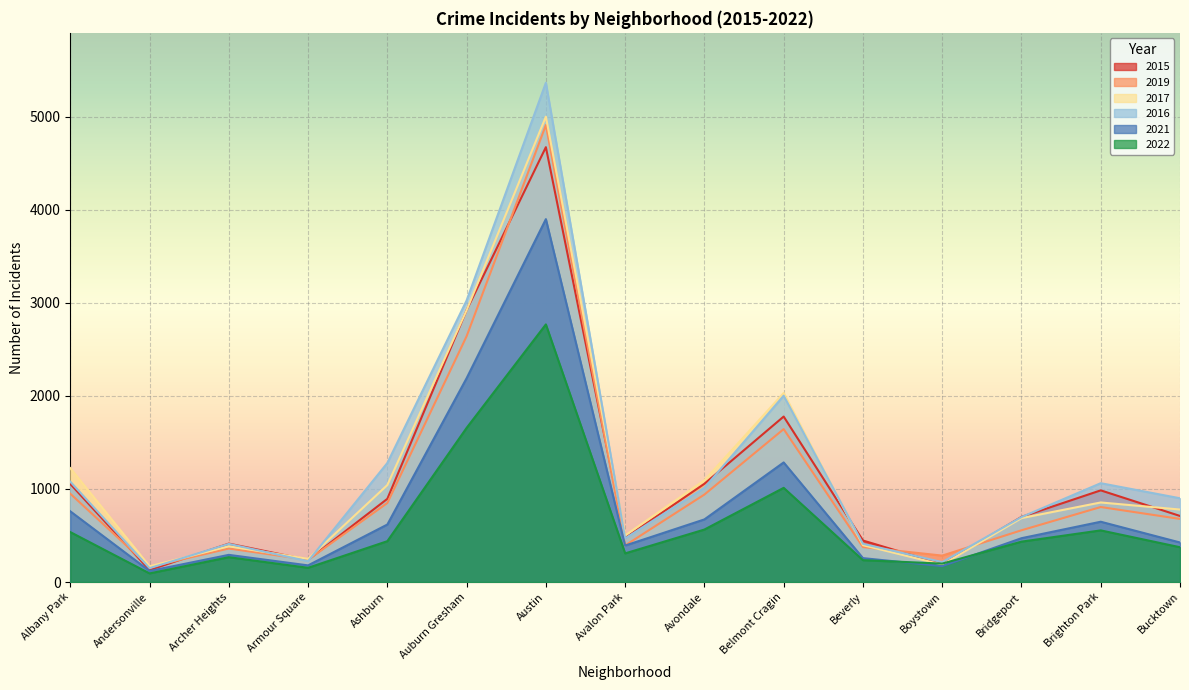

At how many categories does at least one series exceed 4005?

1